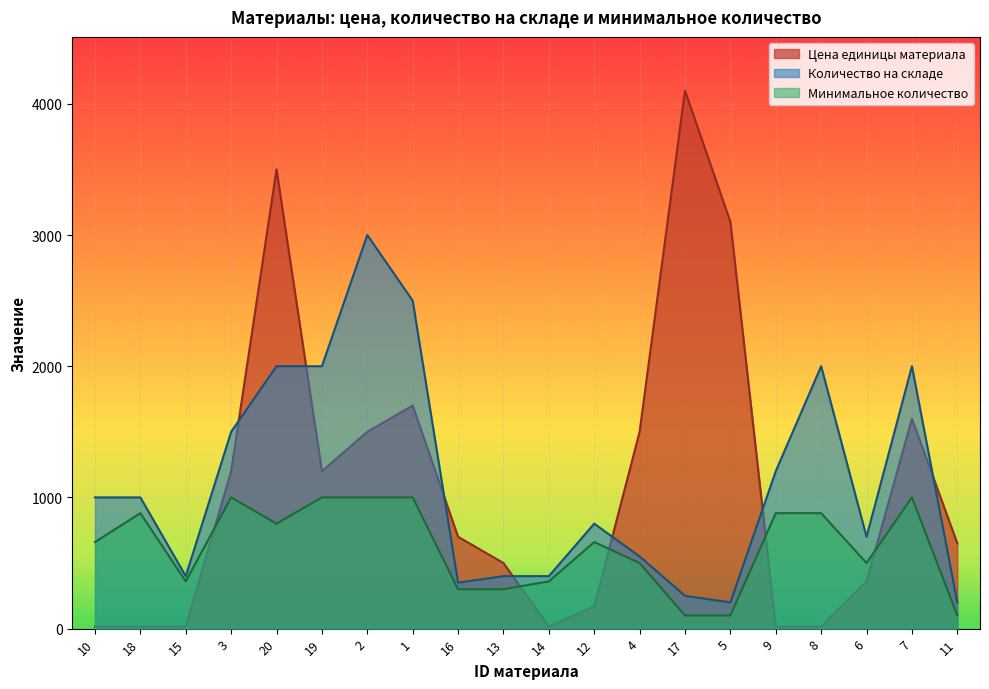

How many lines are shown in the chart?

3